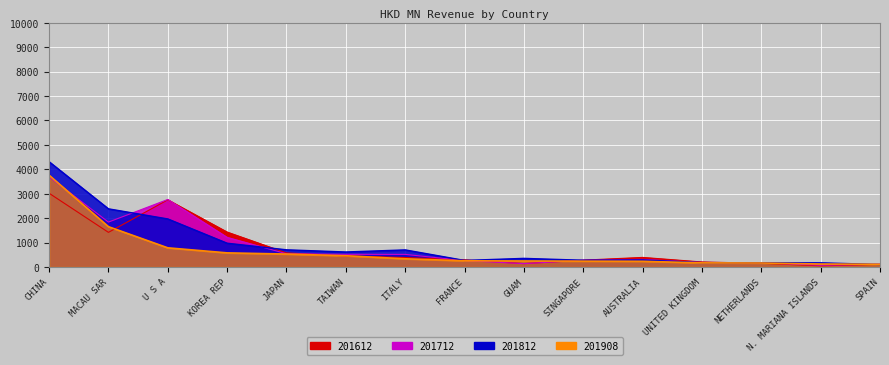

How many distinct data groups are displayed?

4